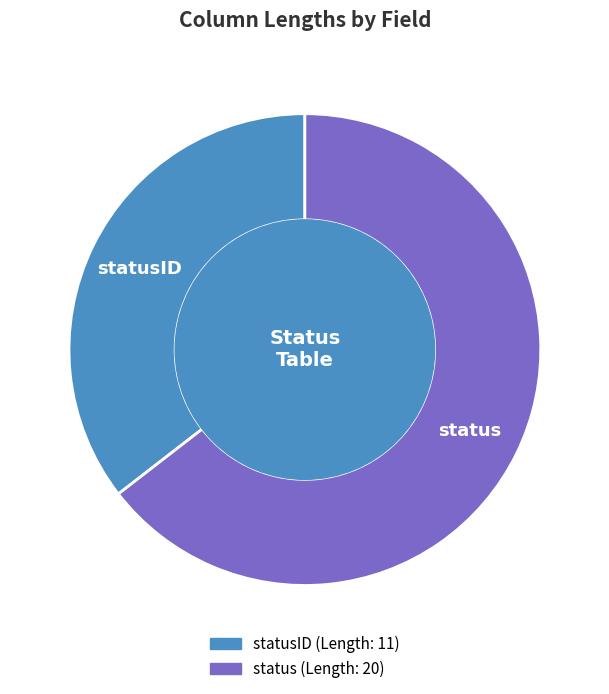

Is there any slice that represents more than half of the pie?

Yes